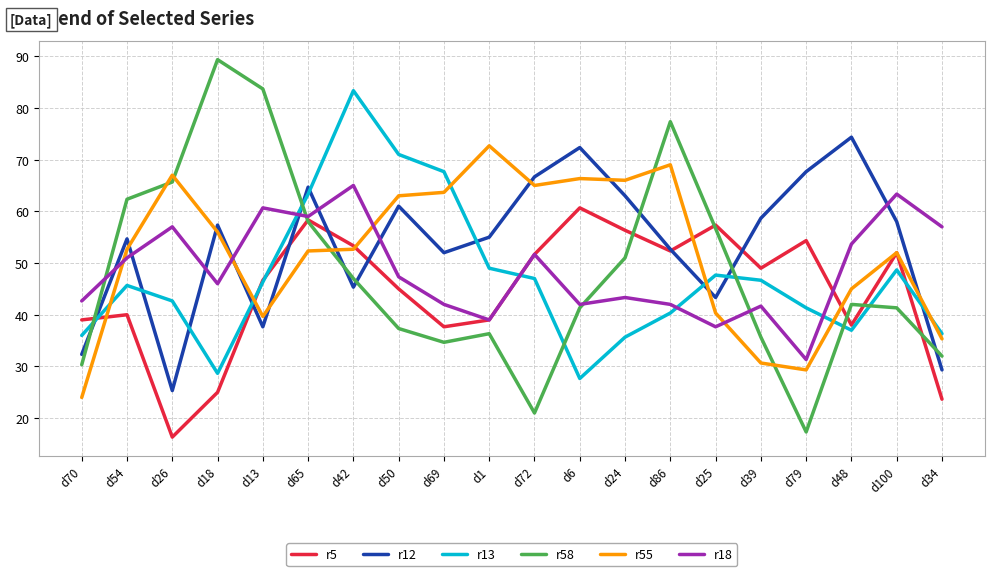

Which category has the lowest value in the r5 series?

d26